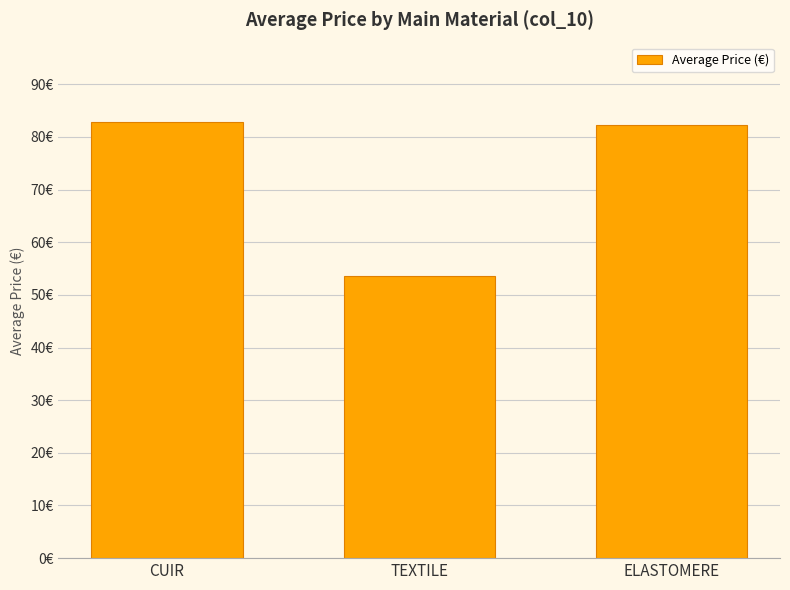

Reading left to right, transcribe all the data shown in this chart.

82.9	53.5	82.2